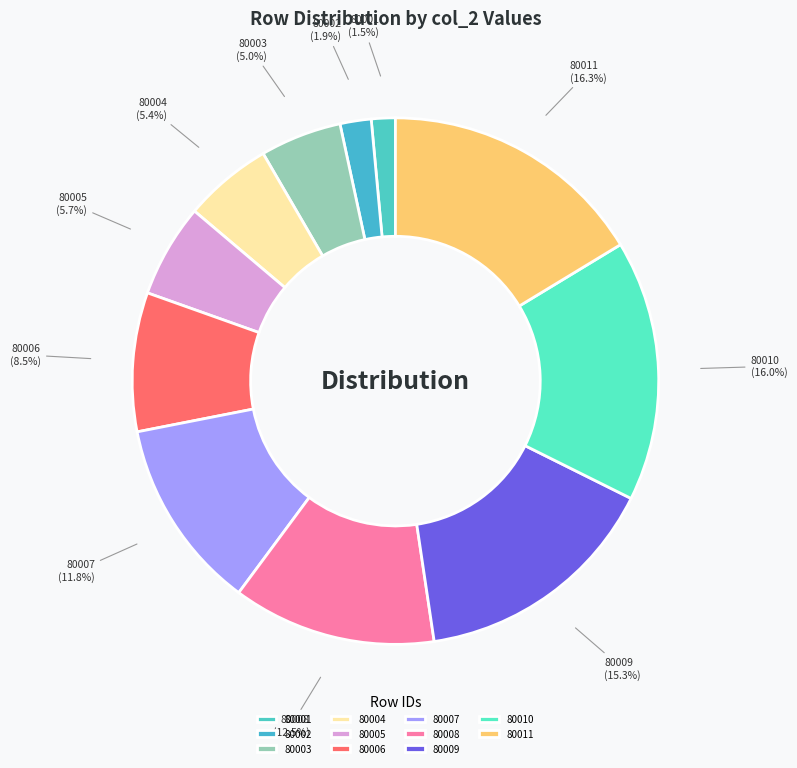

Does any single category account for the majority?

No